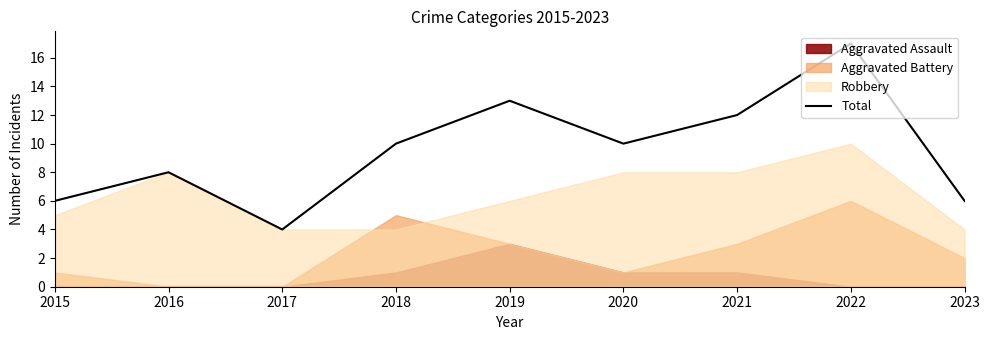

The value of Total at 2015 is 6. True or false?

True